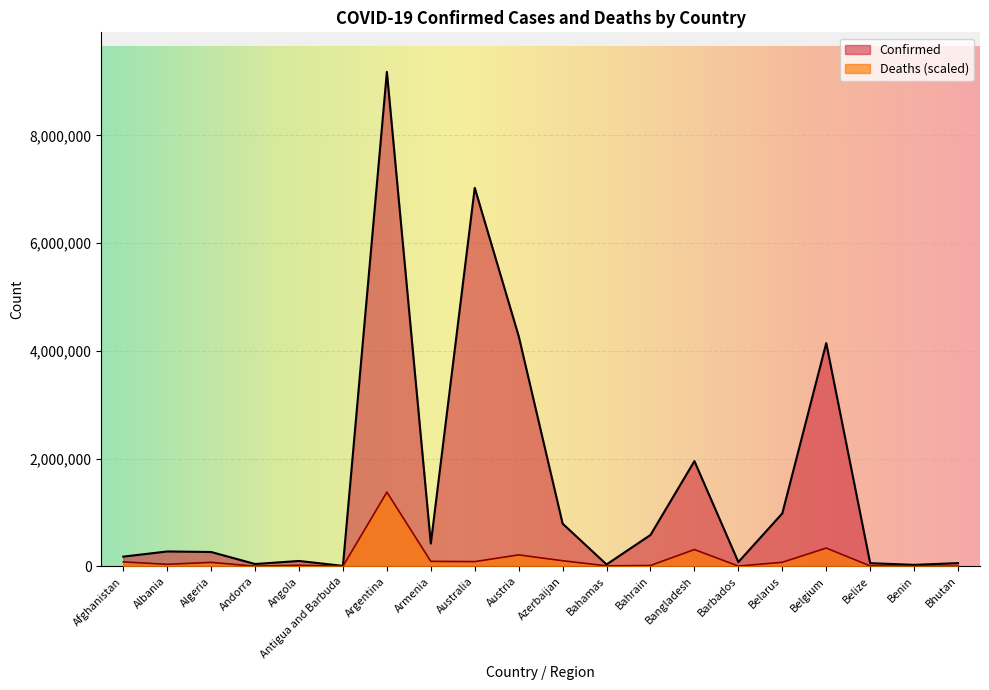

What is the label of the 9th point from the left?

Australia